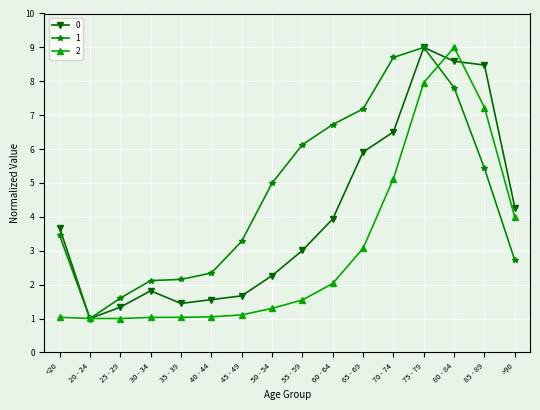

True or false: 1 has more than 0 interior local peaks.

True